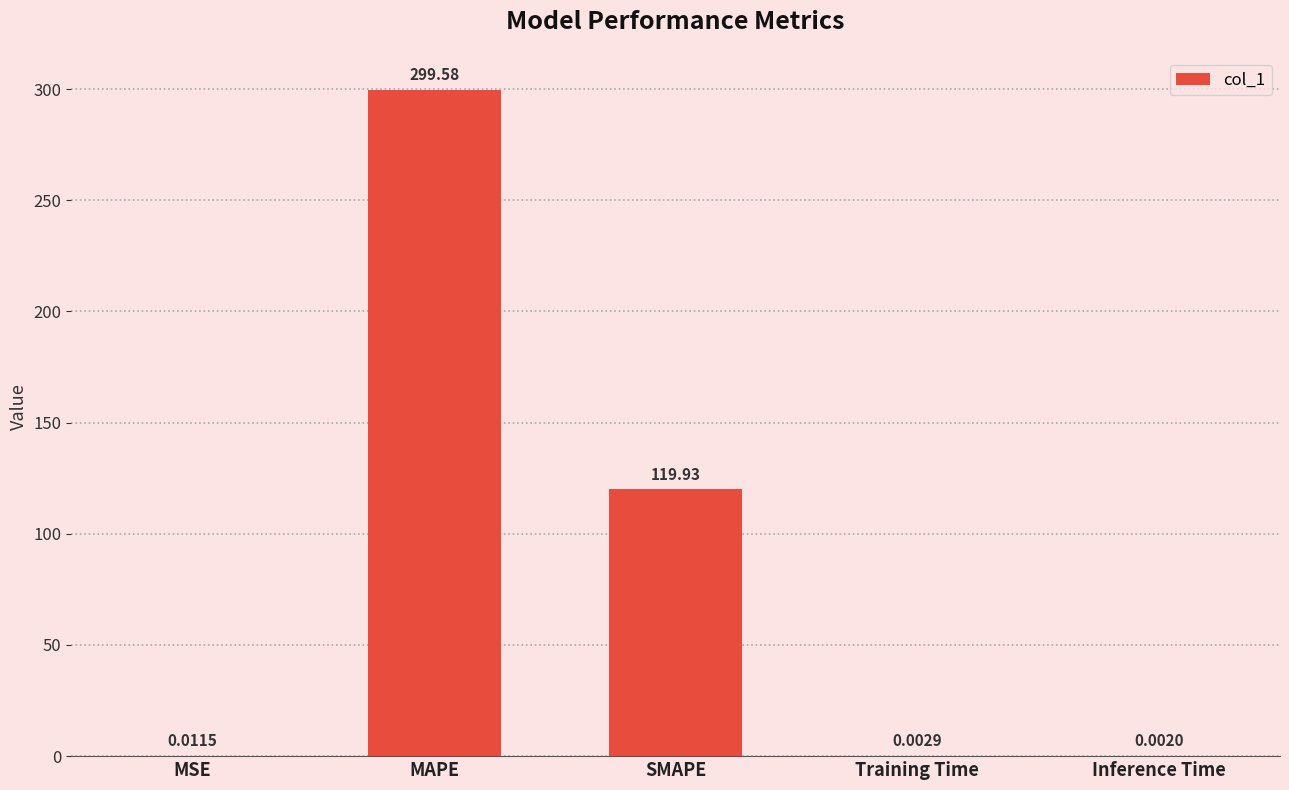

Count the number of data series in this chart.

1